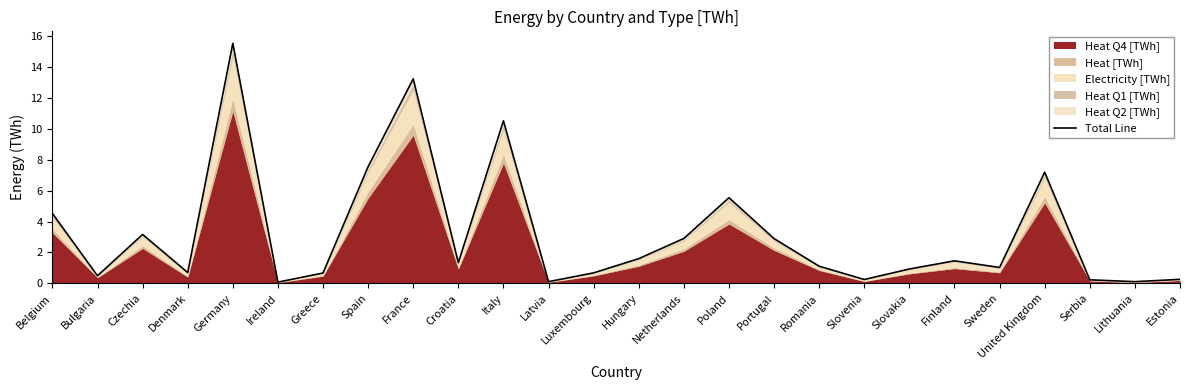

What is the minimum value shown in the chart?

0.1